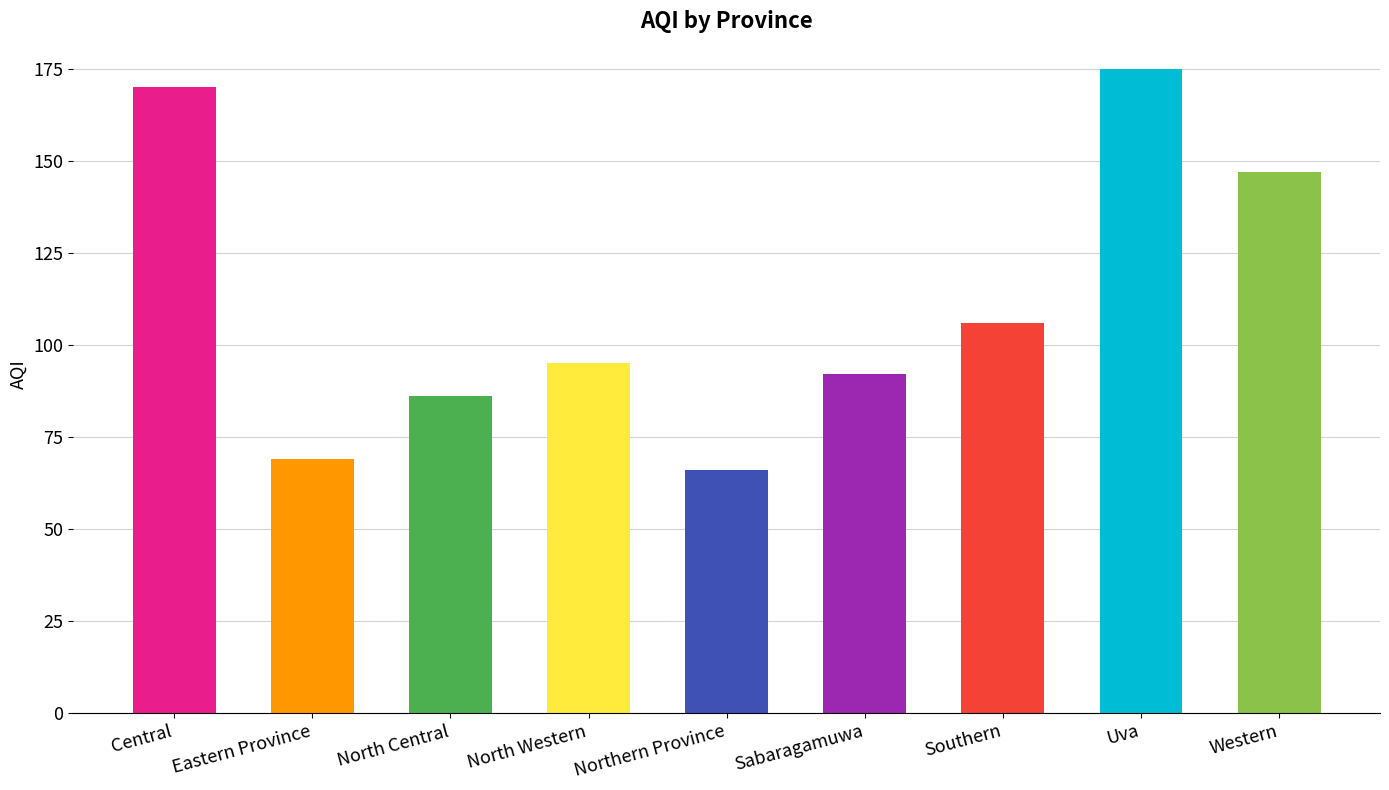

How many bars are there in total?

9